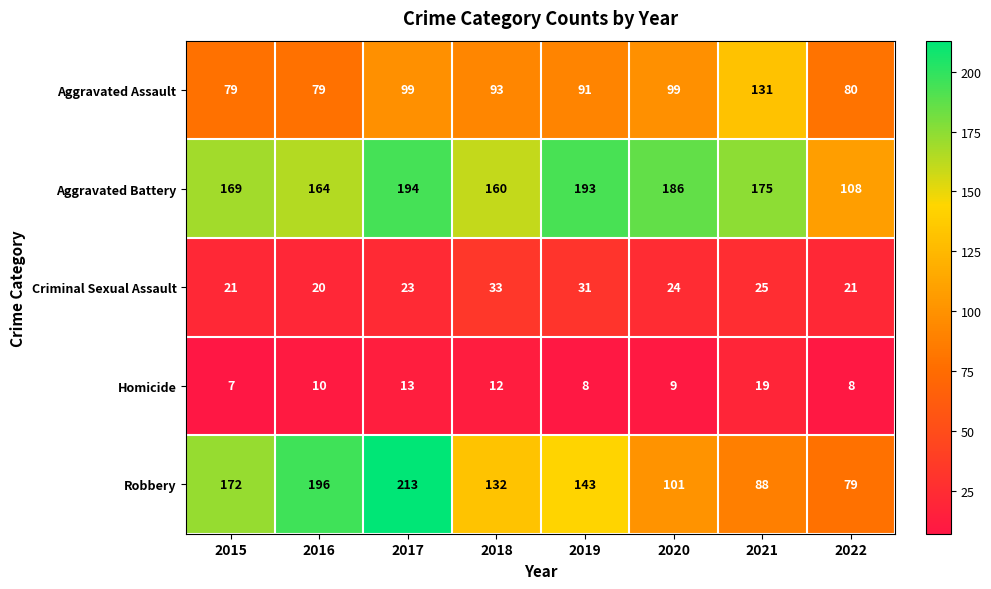

What is the difference between the Criminal Sexual Assault values at 2017 and 2018?

10